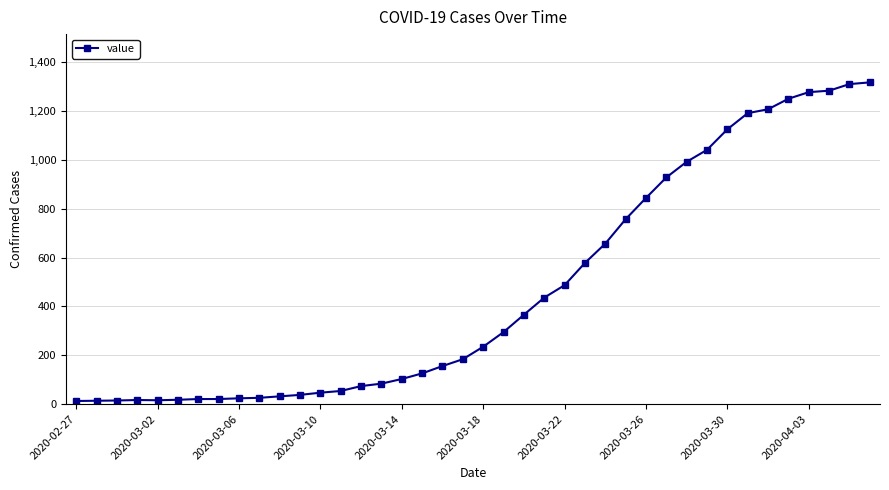

What is the average value?

466